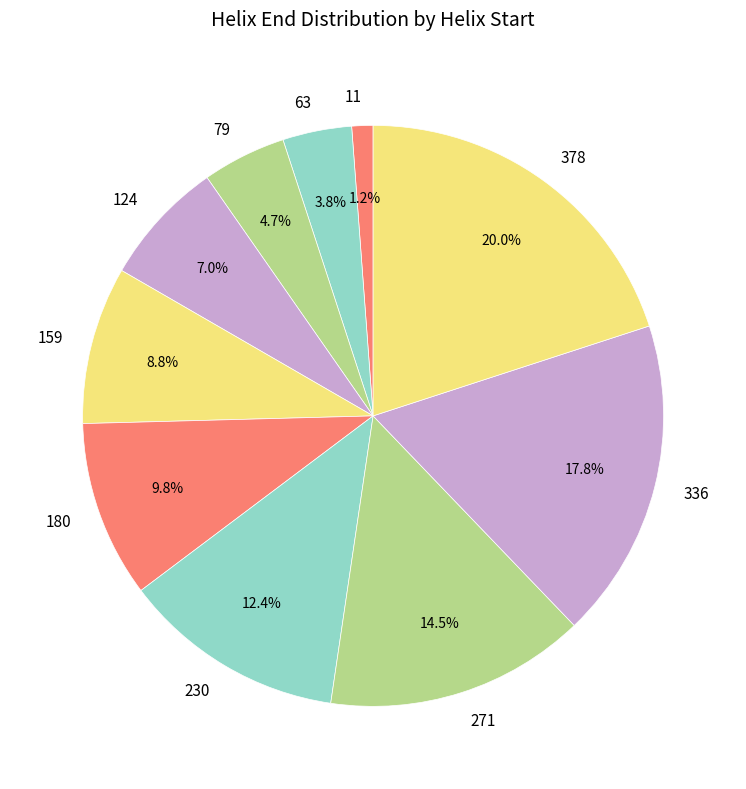

The 378 slice represents 29% of the pie. True or false?

False